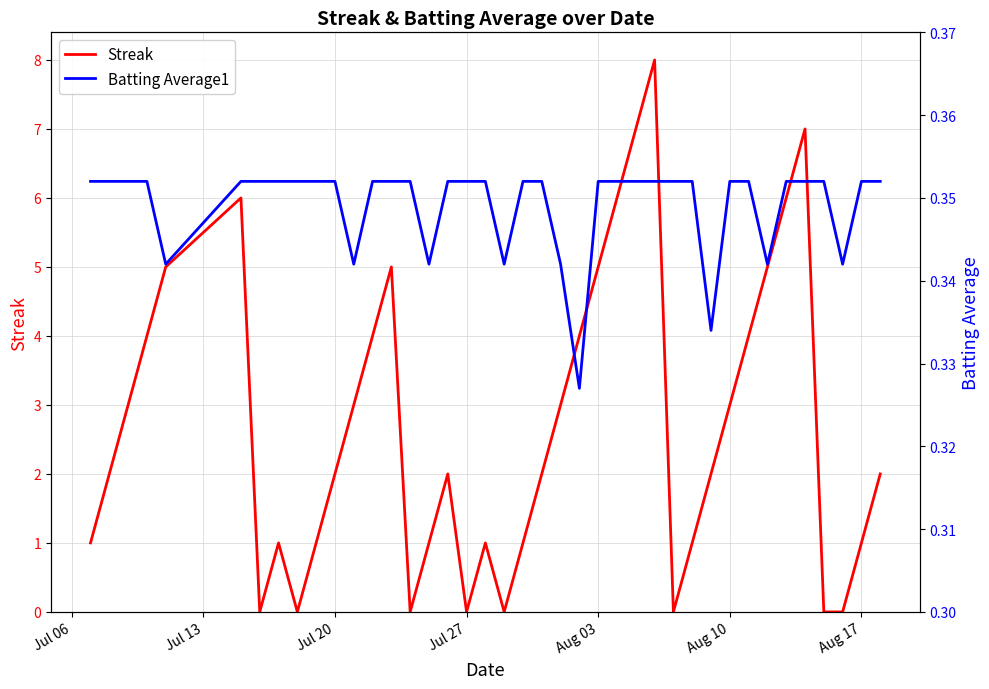

Reading right to left, list all the values displayed in this chart.

Streak: 2.0	1.0	0.0	0.0	7.0	6.0	5.0	4.0	3.0	2.0	1.0	0.0	8.0	7.0	6.0	5.0	4.0	3.0	2.0	1.0	0.0	1.0	0.0	2.0	1.0	0.0	5.0	4.0	3.0	2.0	1.0	0.0	1.0	0.0	6.0	5.0	4.0	3.0	2.0	1.0
Batting Average1: 0.4	0.4	0.3	0.4	0.4	0.4	0.3	0.4	0.4	0.3	0.4	0.4	0.4	0.4	0.4	0.4	0.3	0.3	0.4	0.4	0.3	0.4	0.4	0.4	0.3	0.4	0.4	0.4	0.3	0.4	0.4	0.4	0.4	0.4	0.4	0.3	0.4	0.4	0.4	0.4